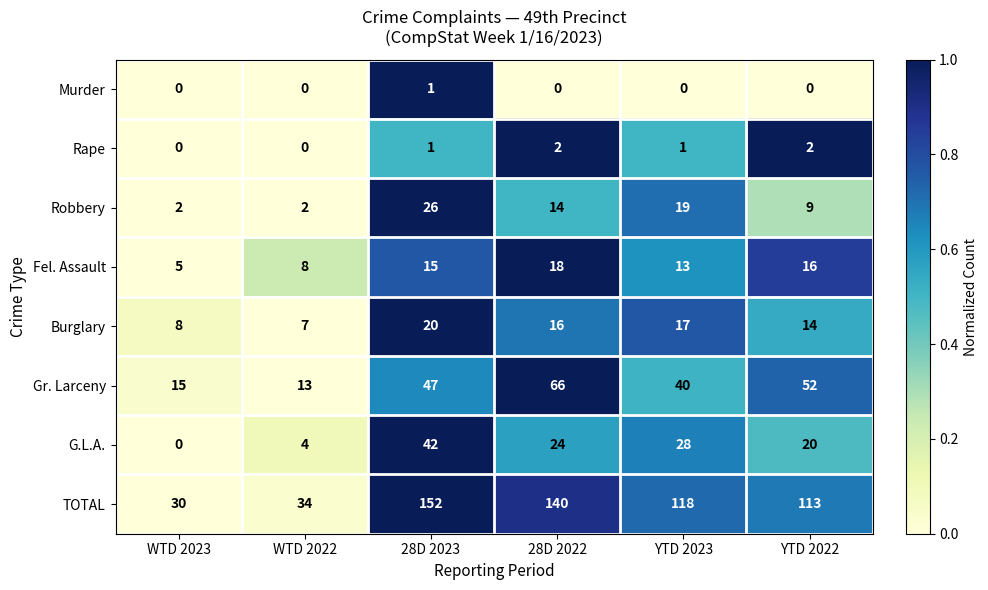

Which series has the largest total across all categories?

TOTAL